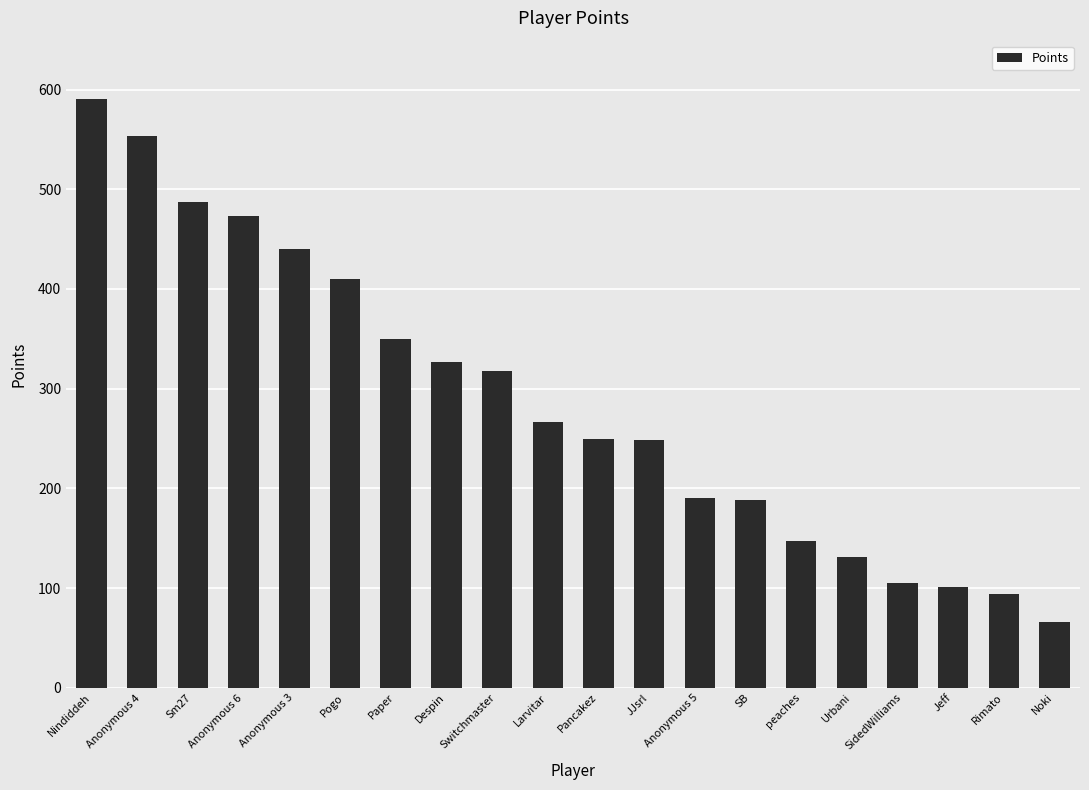

Is it true that the value at Pancakez is 250?

True